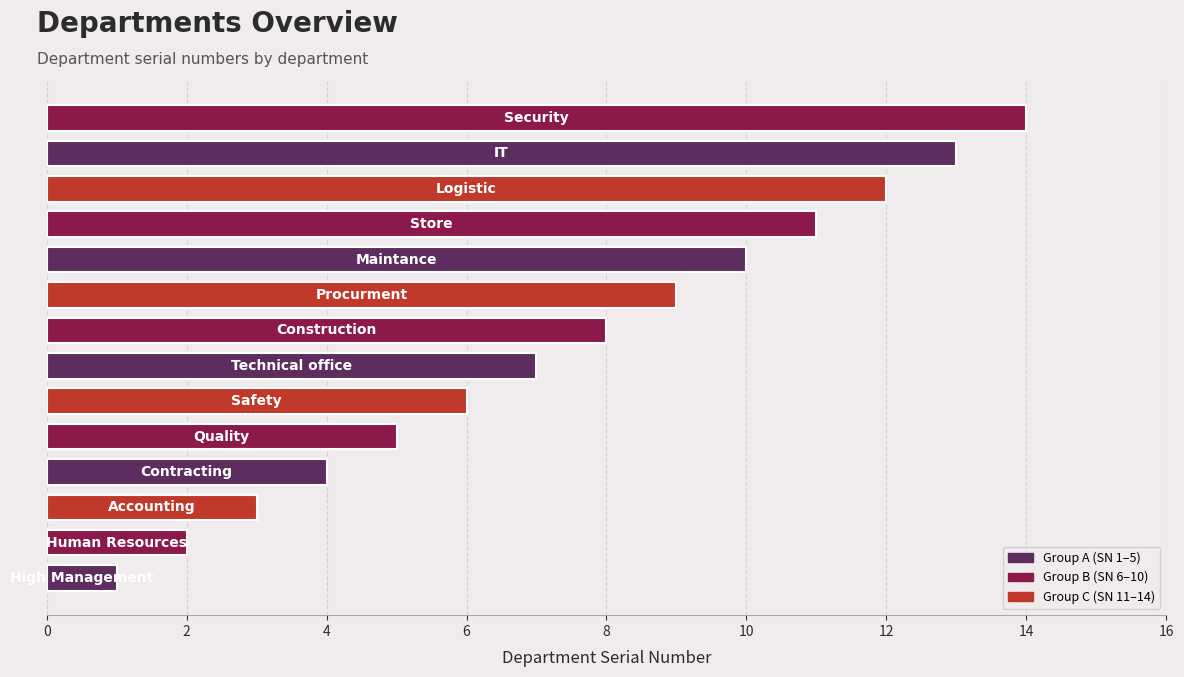

Count the number of data series in this chart.

1